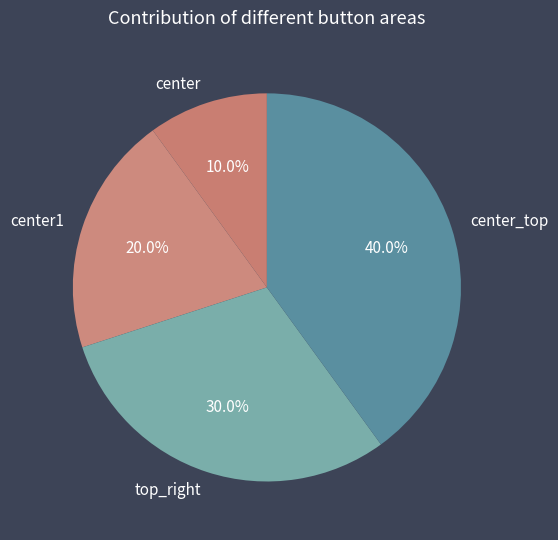

Which category has the smallest portion of the pie?

center